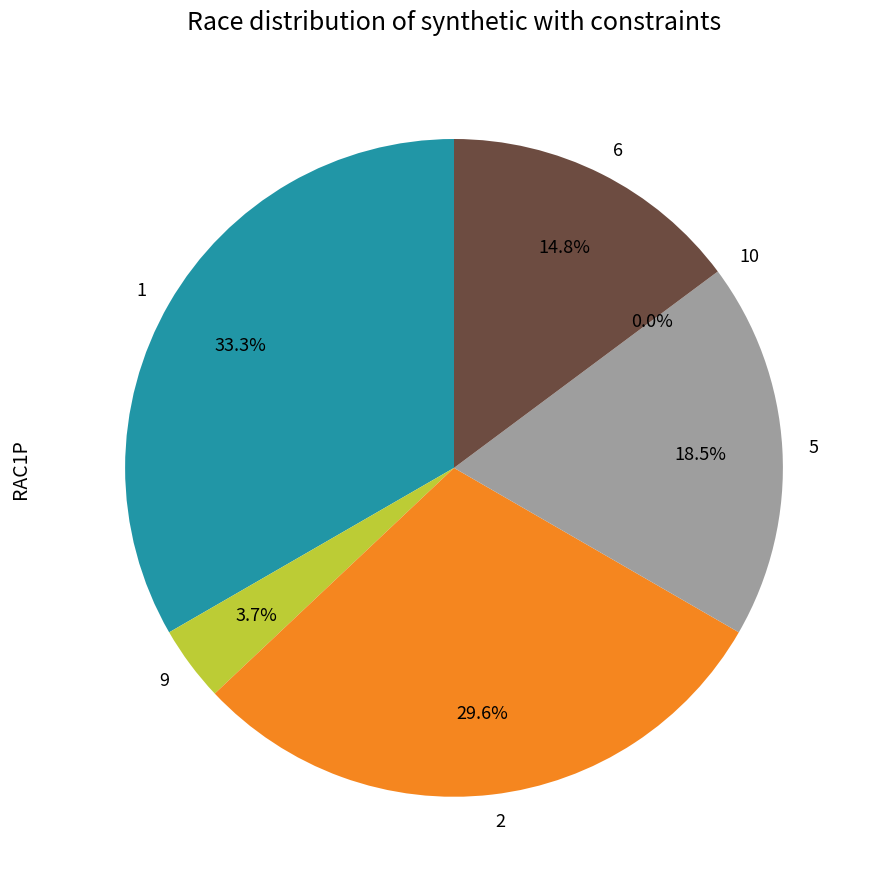

Which category has the biggest portion of the pie?

1